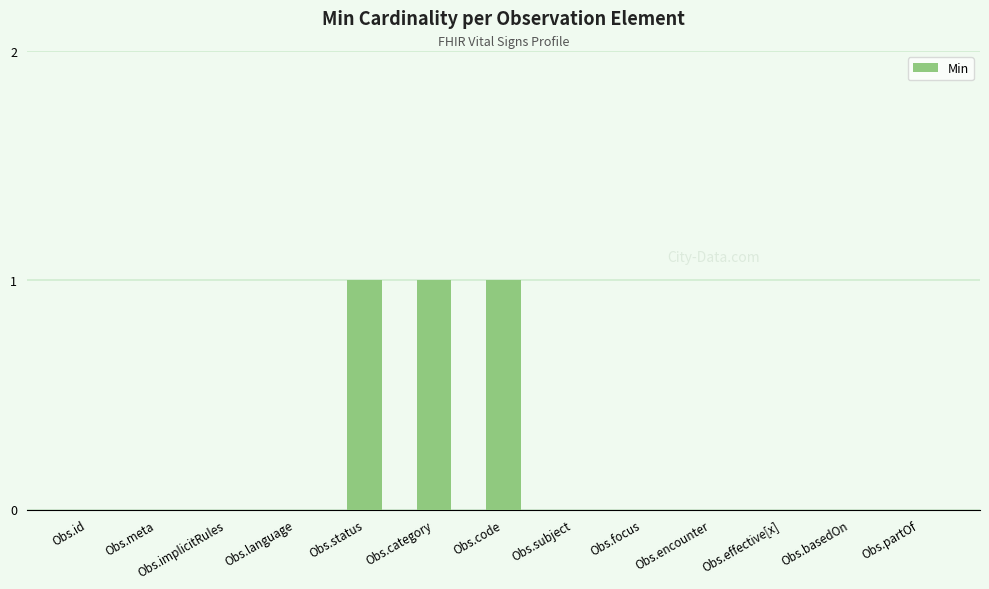

Reading left to right, what are all the values shown in this chart?

0	0	0	0	1	1	1	0	0	0	0	0	0